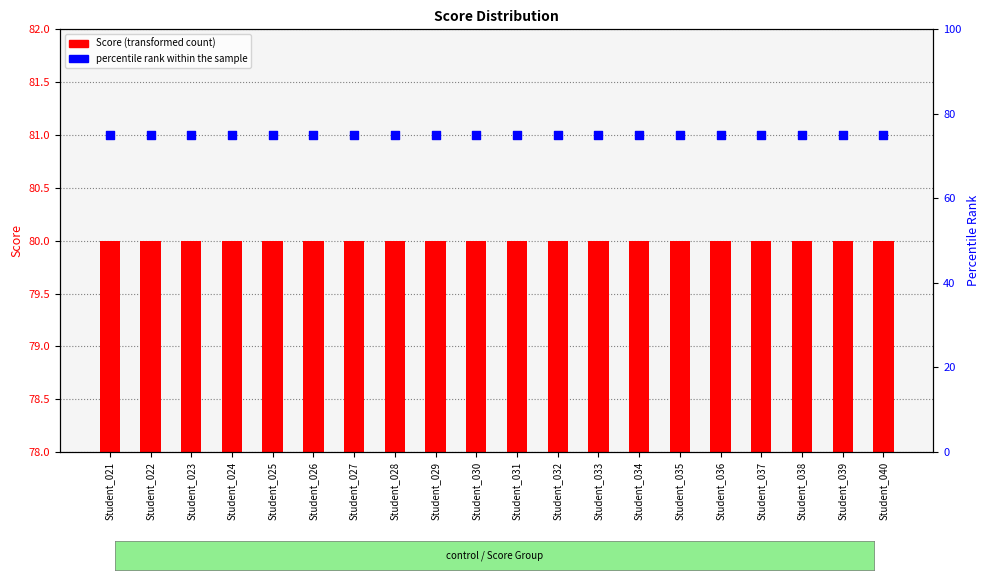

What are all the series names shown in the legend?

Score (transformed count), percentile rank within the sample